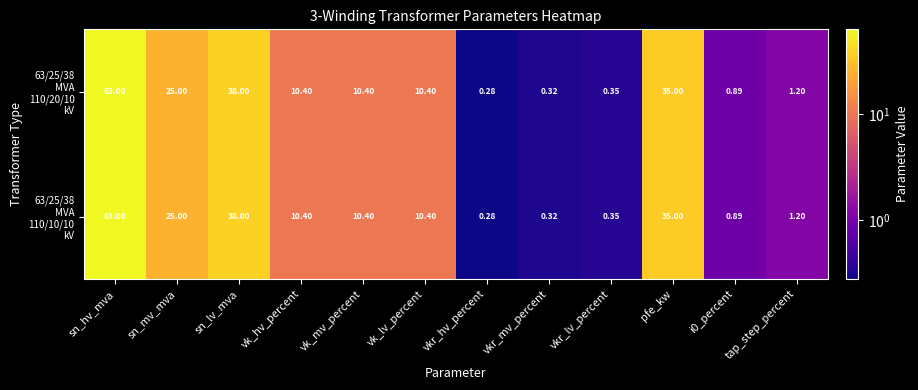

Which category has the highest value across all series?

sn_hv_mva